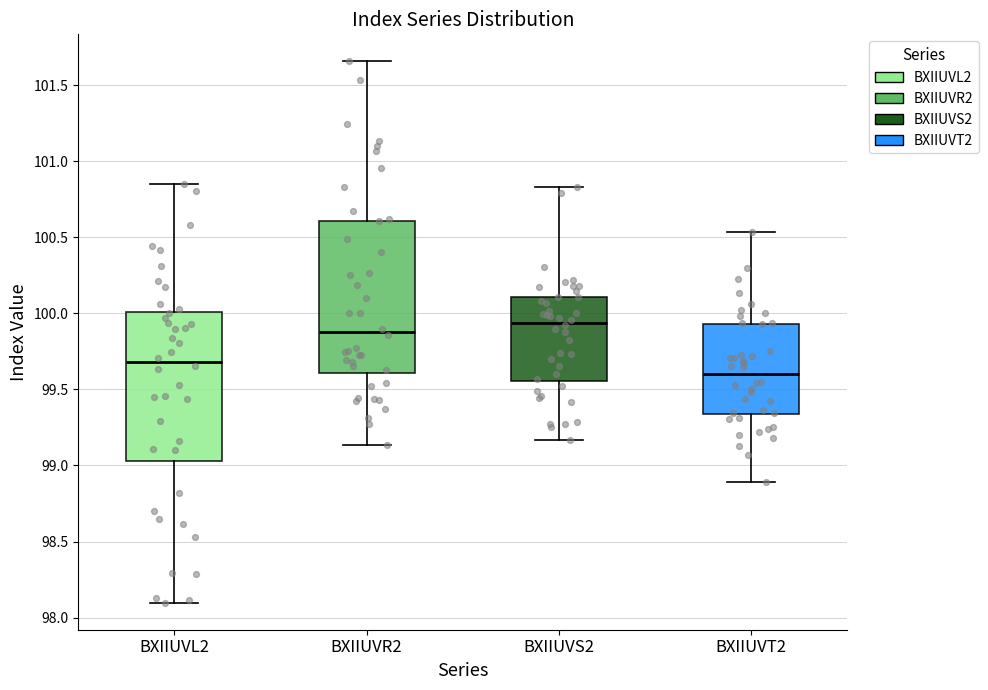

Reading left to right, read every box against the y-axis: the position of its median line, the range the box covers, and the ends of its whiskers. The values are not printed on the chart, so give them approximately, as read against the axis.

BXIIUVL2: median 99.70, box 99.05 to 100.00, whiskers 98.10 to 100.85
BXIIUVR2: median 99.90, box 99.60 to 100.60, whiskers 99.15 to 101.65
BXIIUVS2: median 99.95, box 99.55 to 100.10, whiskers 99.15 to 100.85
BXIIUVT2: median 99.60, box 99.35 to 99.95, whiskers 98.90 to 100.55